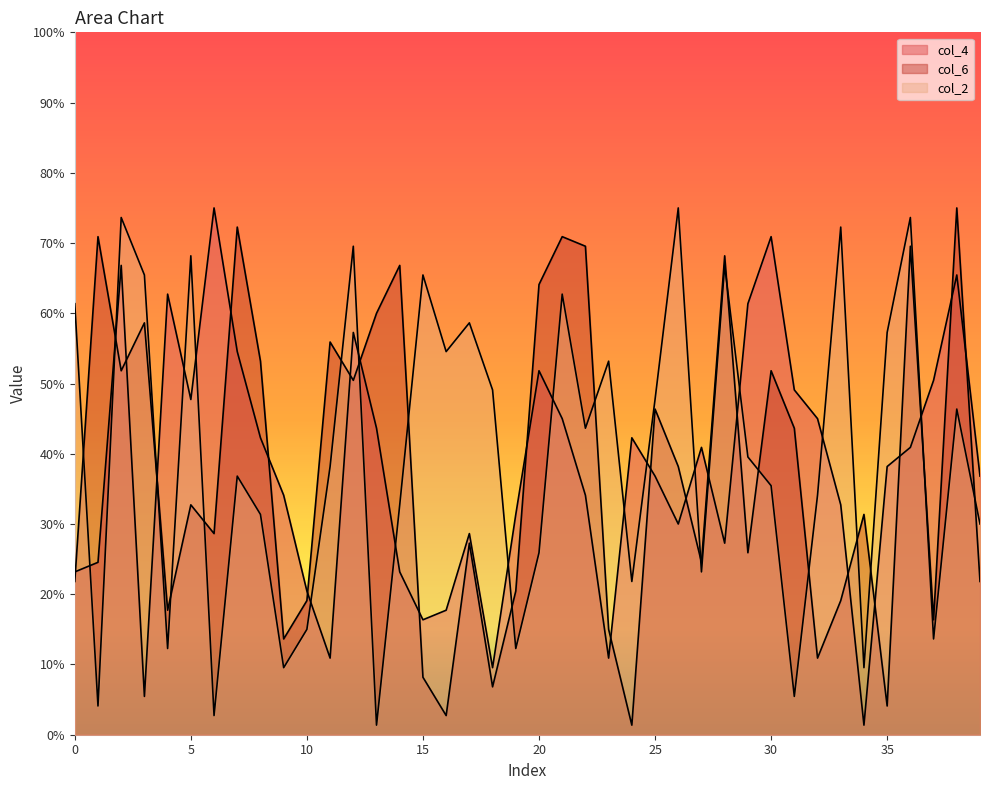

Reading right to left, transcribe all the data shown in this chart.

col_4: 36.8	65.5	50.5	40.9	38.2	1.4	32.7	45.0	49.1	70.9	61.4	27.3	40.9	30.0	36.8	42.3	10.9	34.1	45.0	51.8	31.4	9.5	28.6	17.7	16.4	23.2	43.6	57.3	10.9	20.5	34.1	42.3	54.5	75.0	47.7	62.7	5.5	66.8	24.5	23.2
col_6: 21.8	75.0	16.4	69.5	4.1	31.4	19.1	10.9	43.6	51.8	25.9	68.2	24.5	38.2	46.4	1.4	15.0	69.5	70.9	64.1	20.5	6.8	27.3	2.7	8.2	66.8	60.0	50.5	55.9	19.1	13.6	53.2	72.3	28.6	32.7	17.7	58.6	51.8	70.9	21.8
col_2: 30.0	46.4	13.6	73.6	57.3	9.5	72.3	34.1	5.5	35.5	39.5	66.8	23.2	75.0	47.7	21.8	53.2	43.6	62.7	25.9	12.3	49.1	58.6	54.5	65.5	32.7	1.4	69.5	38.2	15.0	9.5	31.4	36.8	2.7	68.2	12.3	65.5	73.6	4.1	61.4